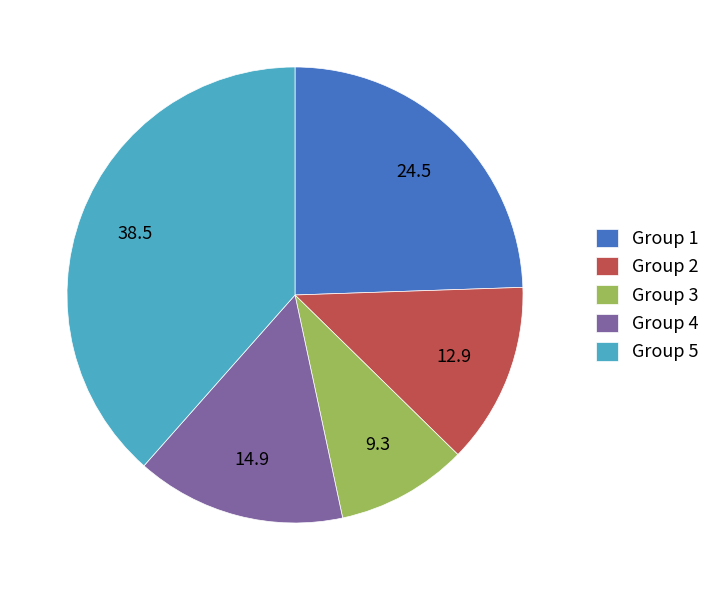

Which has a higher value, Group 4 or Group 5?

Group 5